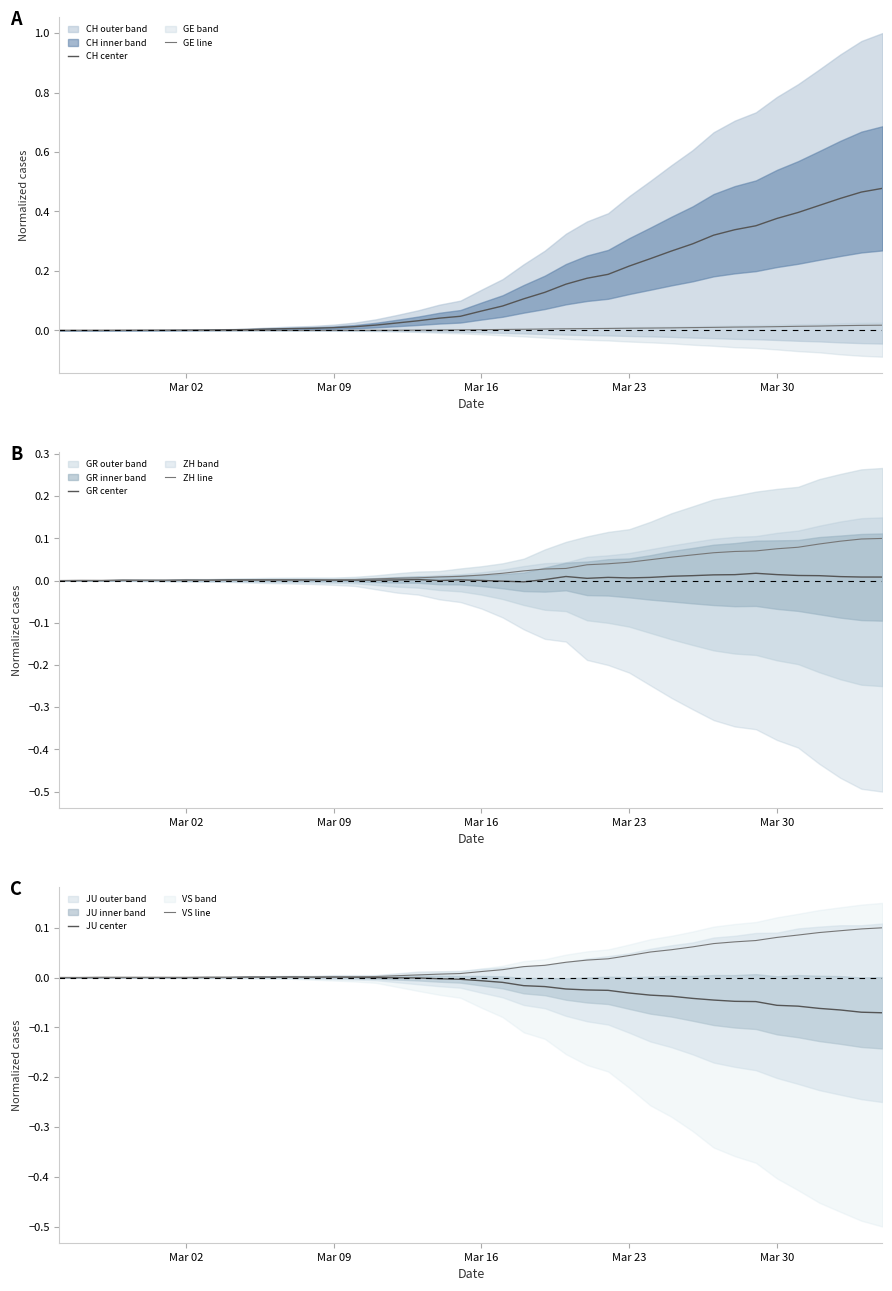

What is the label of the 39th point from the right?

Mar 09